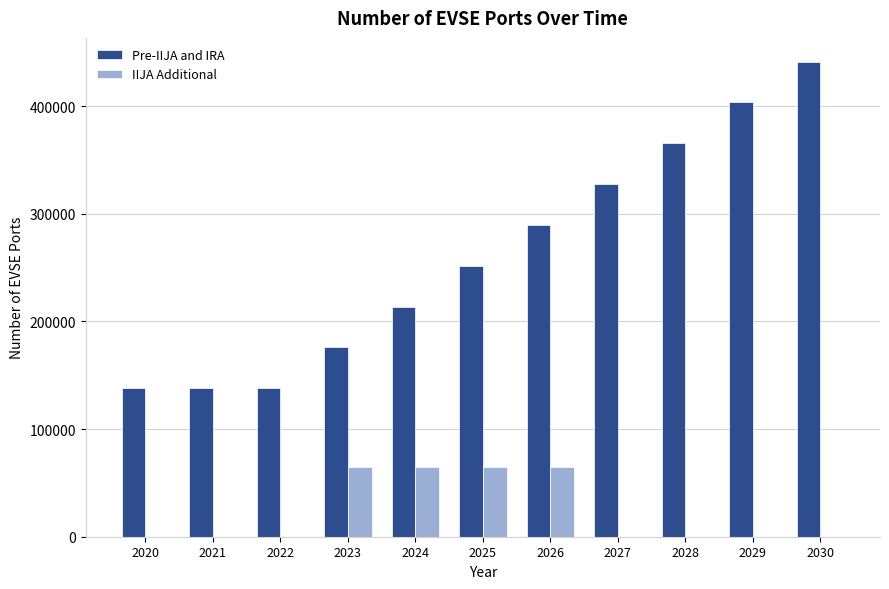

Which series has the largest total across all categories?

Pre-IIJA and IRA